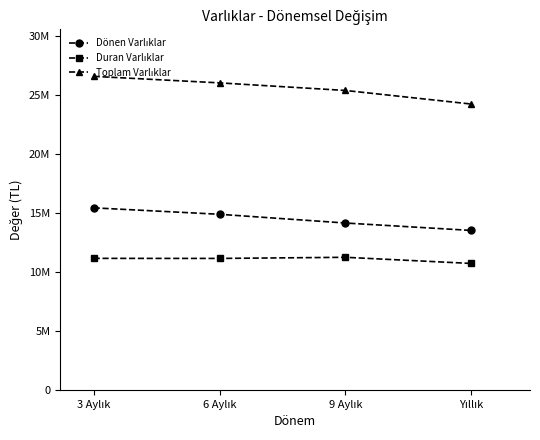

Does the chart have visible grid lines?

No